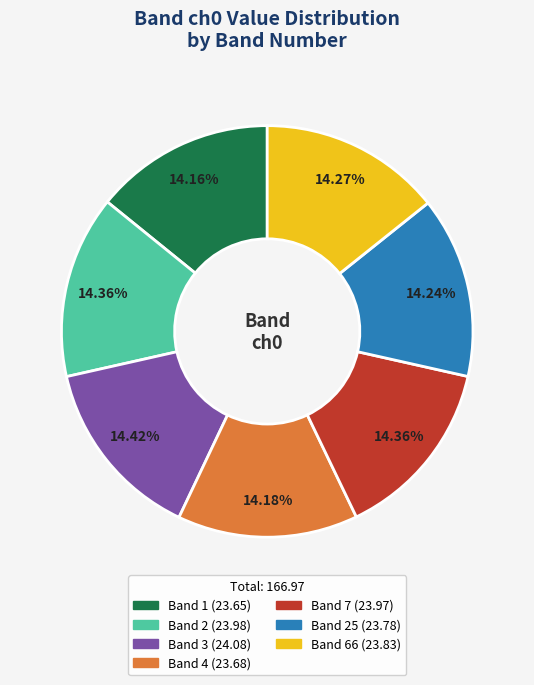

How many slices are in this pie chart?

7